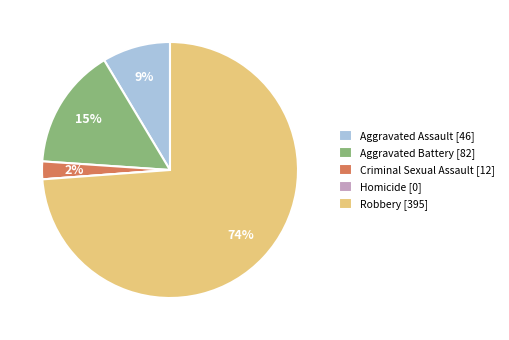

To the nearest percent, what percentage of the pie is Aggravated Battery?

15%